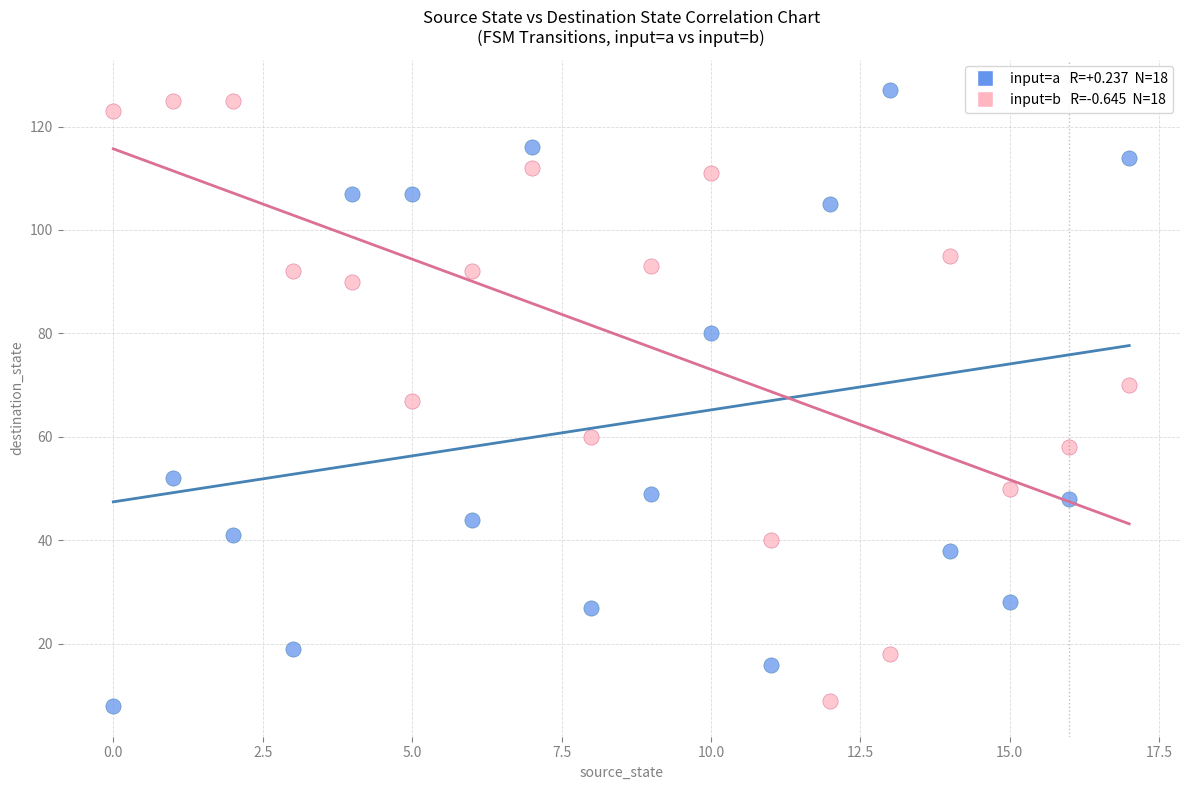

Across all data points, what is the range of Y values (max minus min)?

119